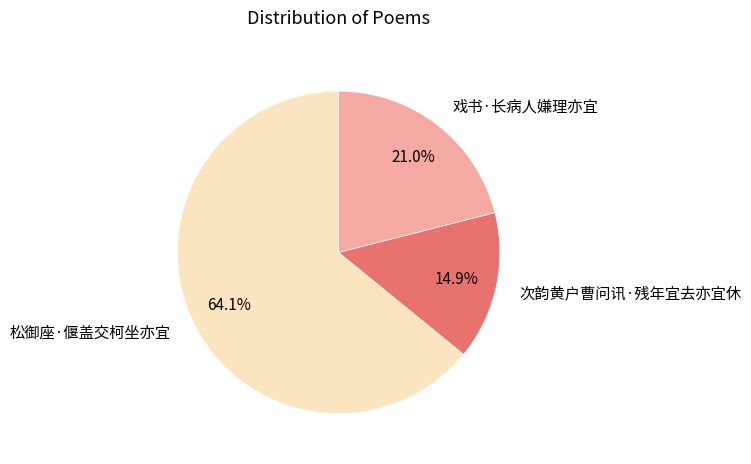

How many segments does this pie chart have?

3